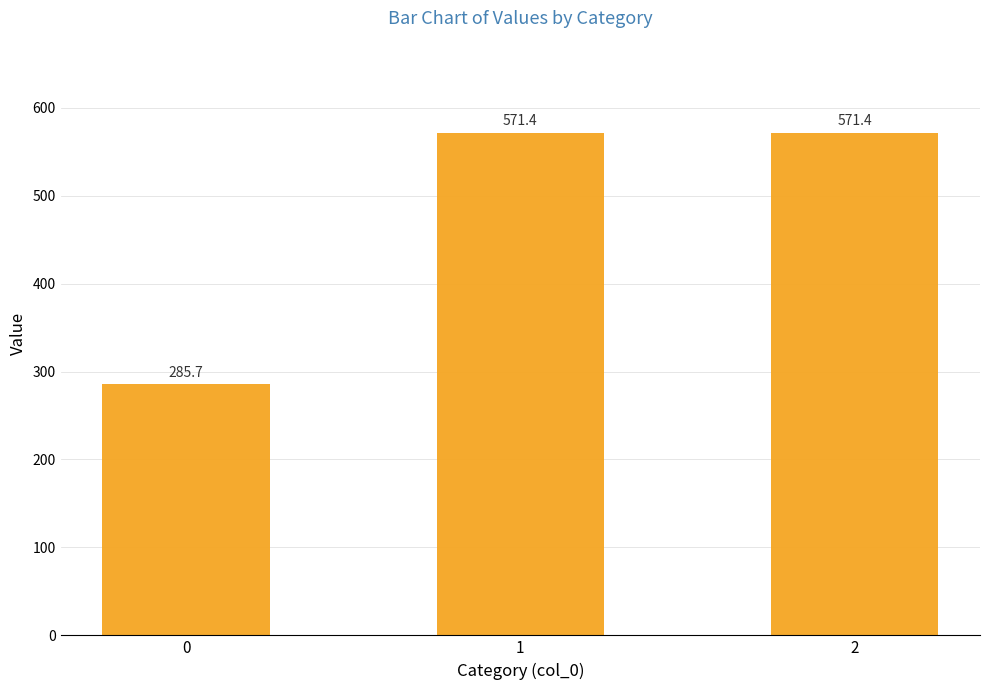

Reading left to right, extract all data points from this chart.

285.7	571.4	571.4